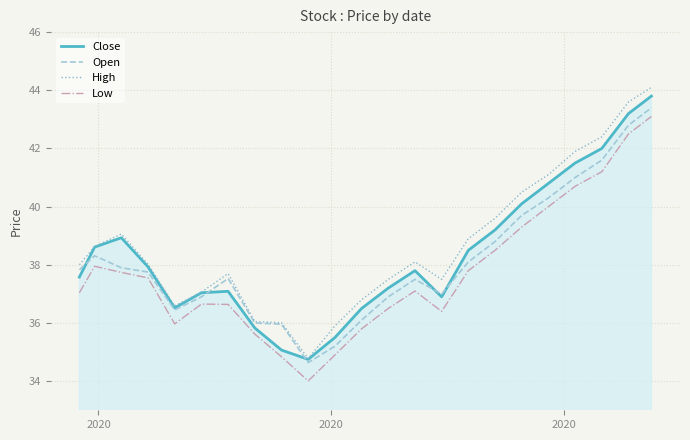

How many lines are shown in the chart?

4